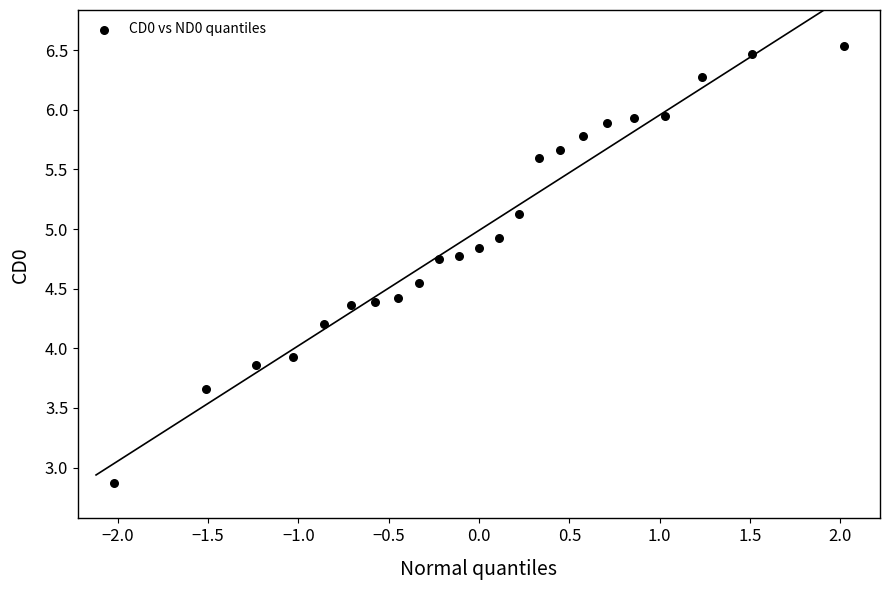

What Y value in the scatter plot is closest to 4?

3.9